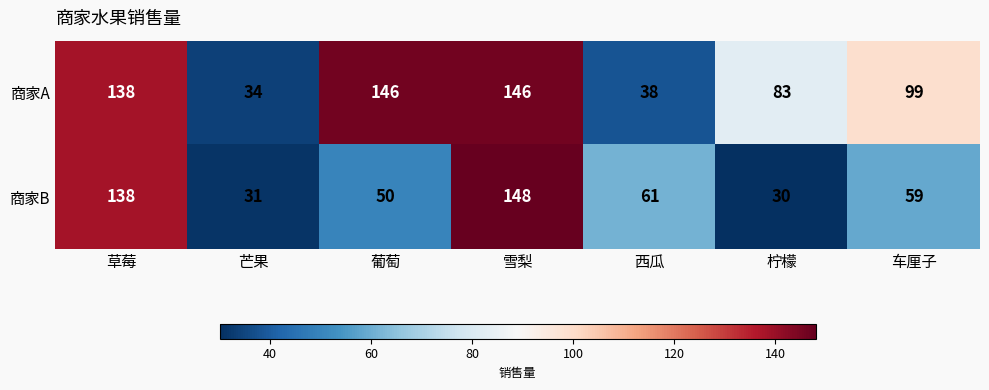

What is the total value across all series at 芒果?

65